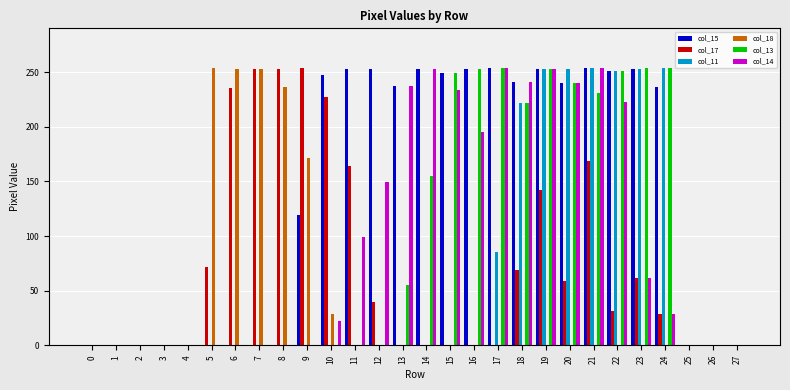

Between 11 and 26, which series saw the biggest shift?

col_15